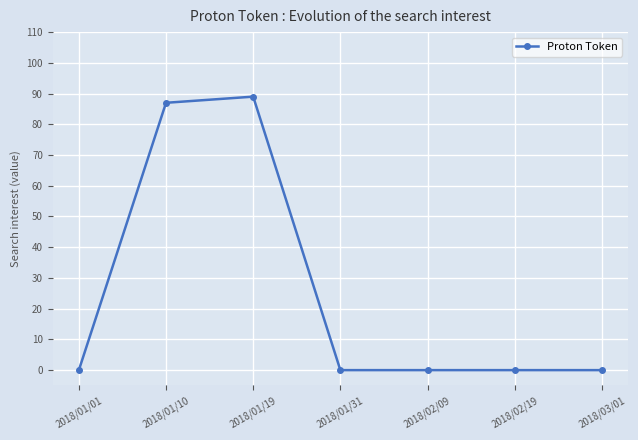

What position from the right is 2018/01/19?

5